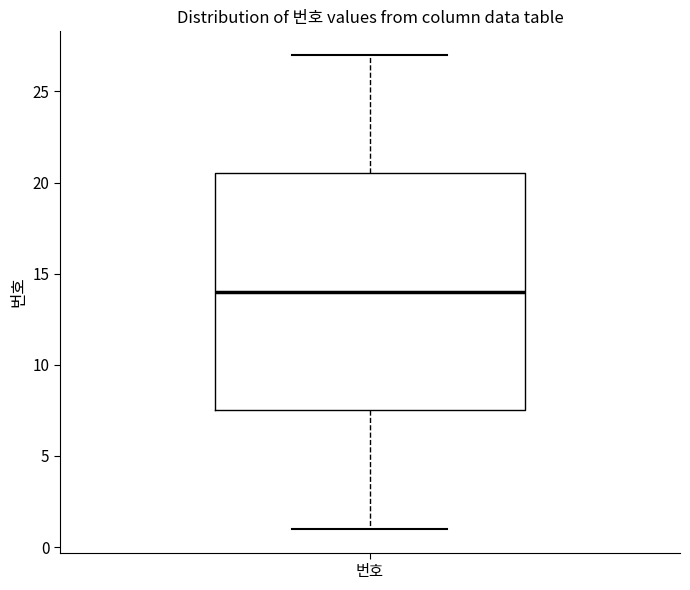

Read this box plot against the y-axis: the position of the median line, the range covered by the box, and the ends of both whiskers. The values are not printed on the chart, so give them approximately, as read against the axis.

median 14.0, box 7.5 to 20.5, whiskers 1.0 to 27.0